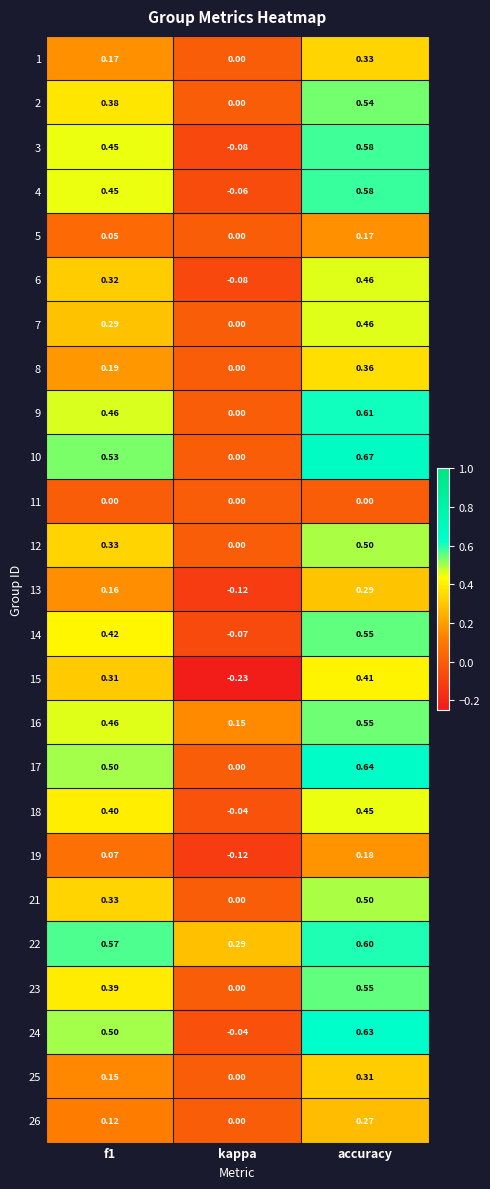

Which label corresponds to the largest value in the chart?

accuracy